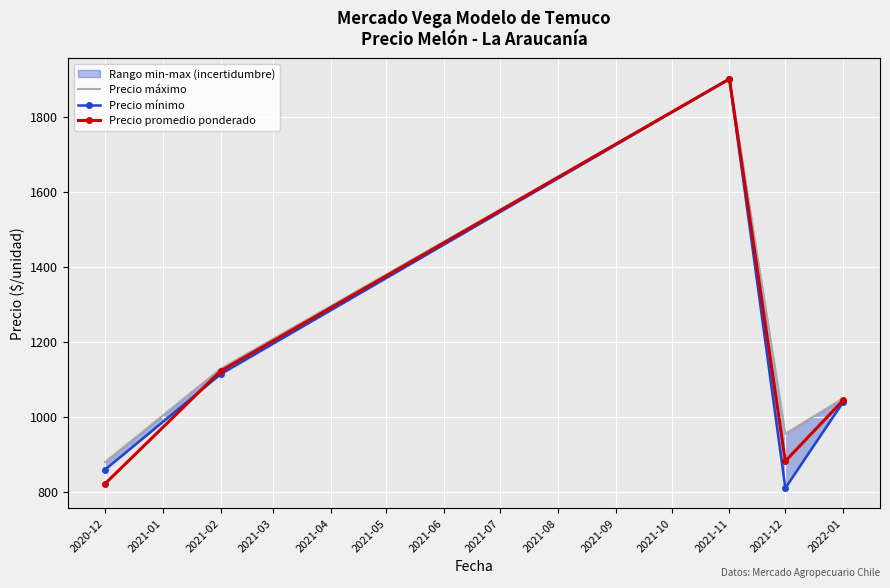

What are all the series names shown in the legend?

Precio máximo, Precio mínimo, Precio promedio ponderado